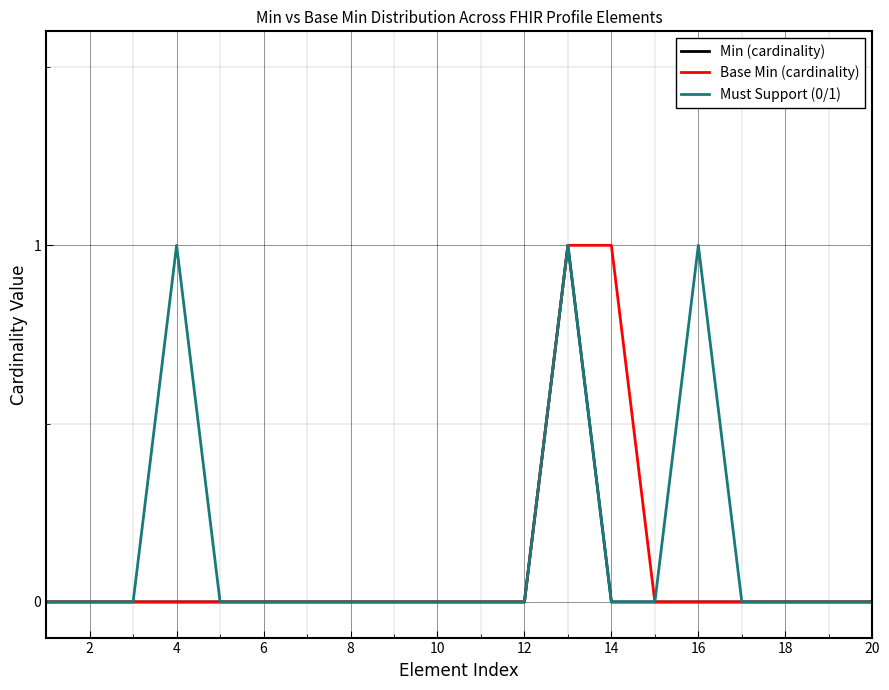

The value of Base Min (cardinality) at 2 is 0. True or false?

True